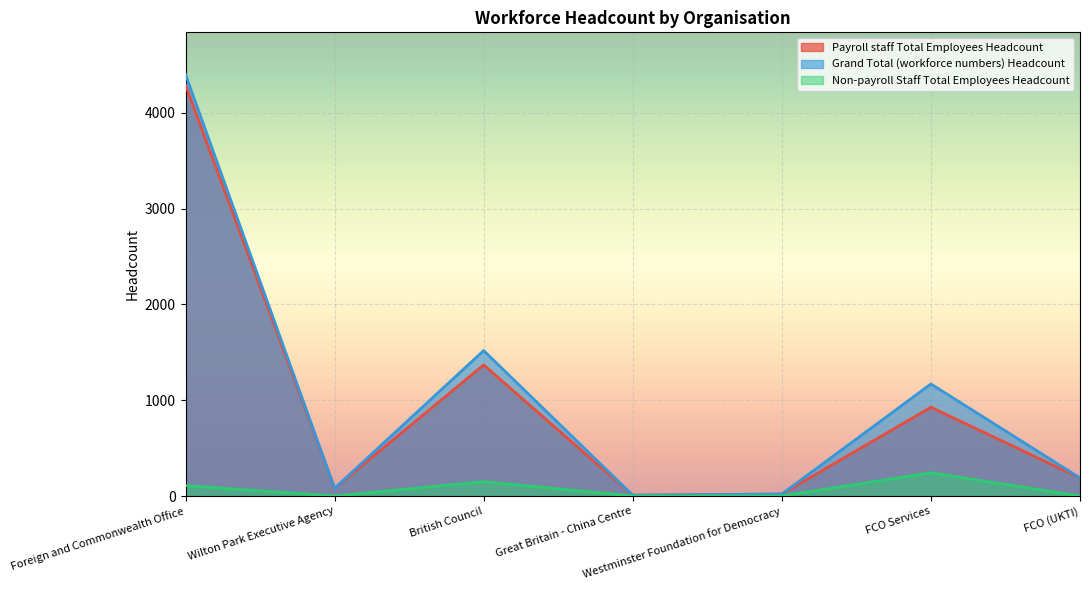

The Payroll staff Total Employees Headcount series shows 81 at Wilton Park Executive Agency. True or false?

True